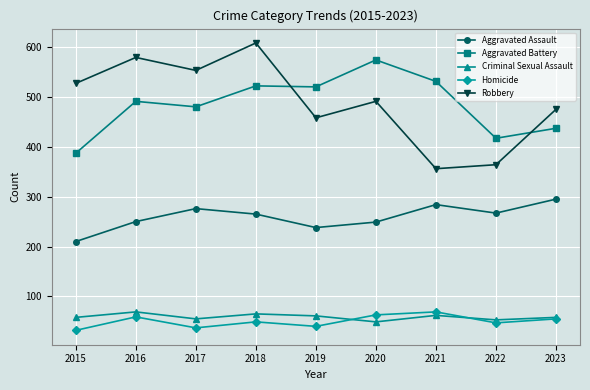

The value of Aggravated Assault at 2015 is 210. True or false?

True